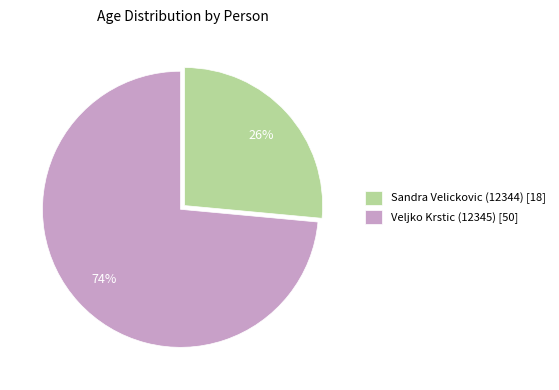

Rank the categories by value from lowest to highest.

Sandra Velickovic (12344), Veljko Krstic (12345)